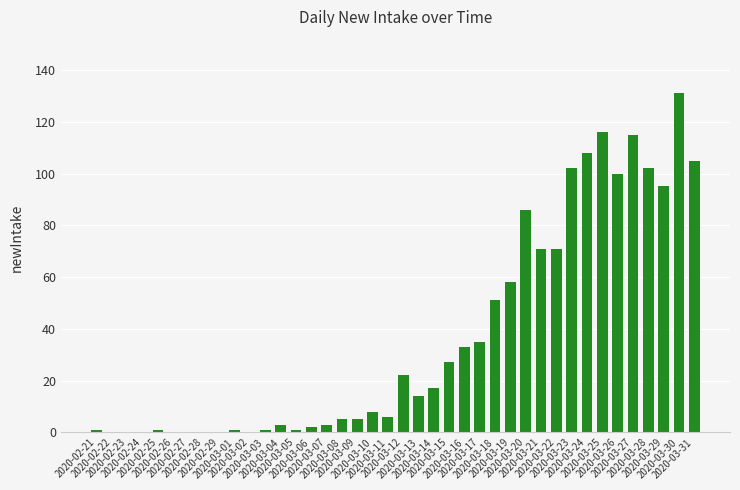

Is it true that the value at 2020-03-19 is 38?

False